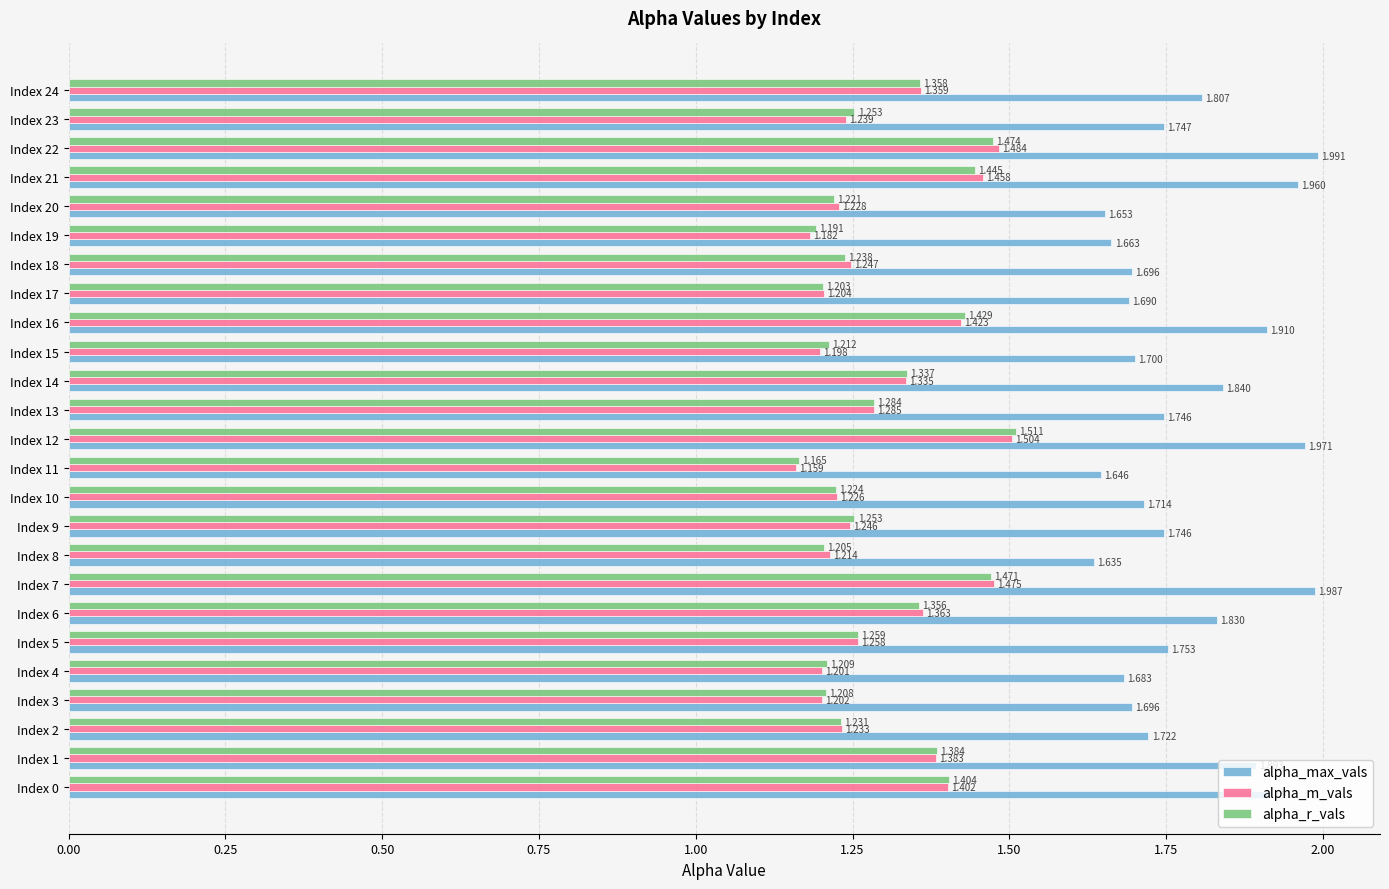

Which series has the largest total across all categories?

alpha_max_vals